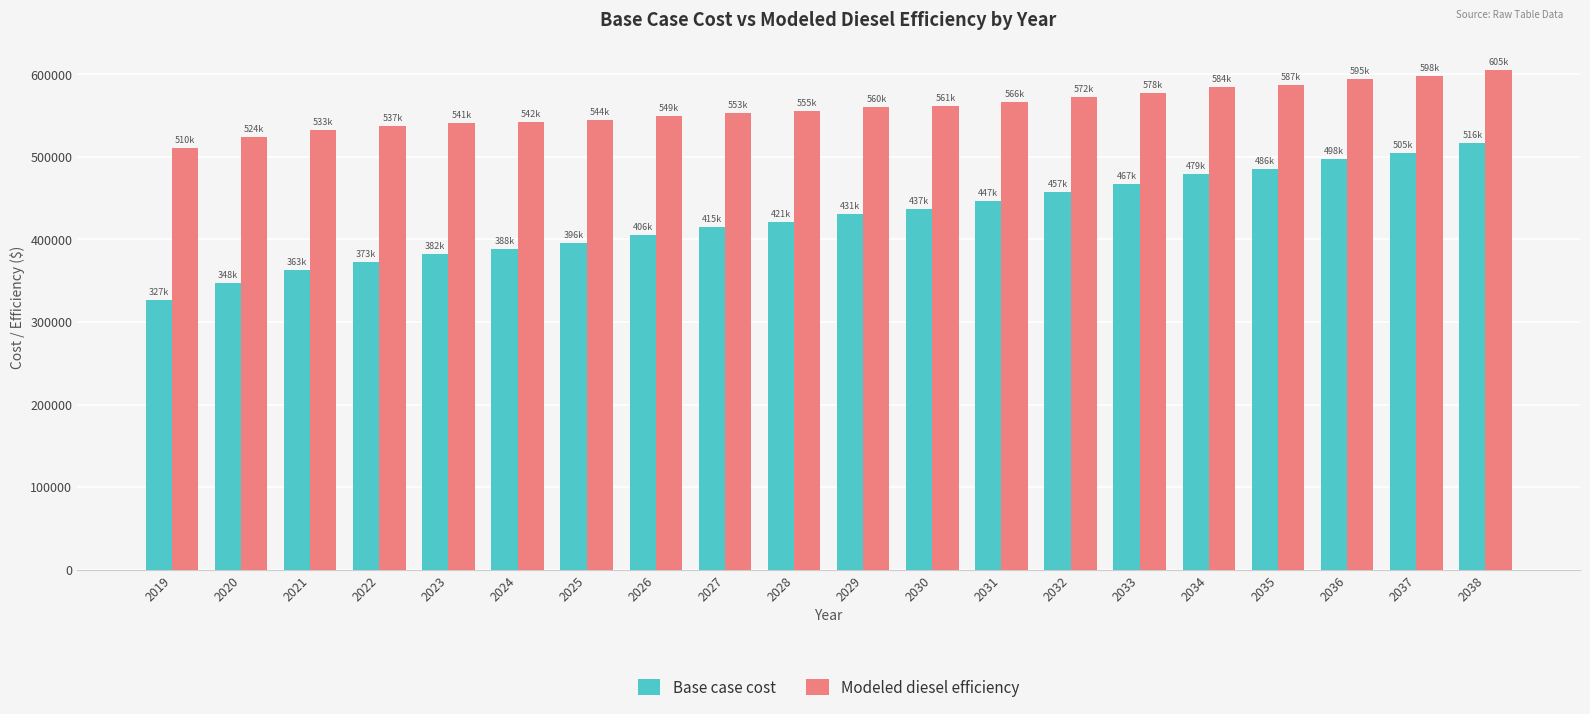

What is the highest value of the Modeled diesel efficiency series?

605092.5